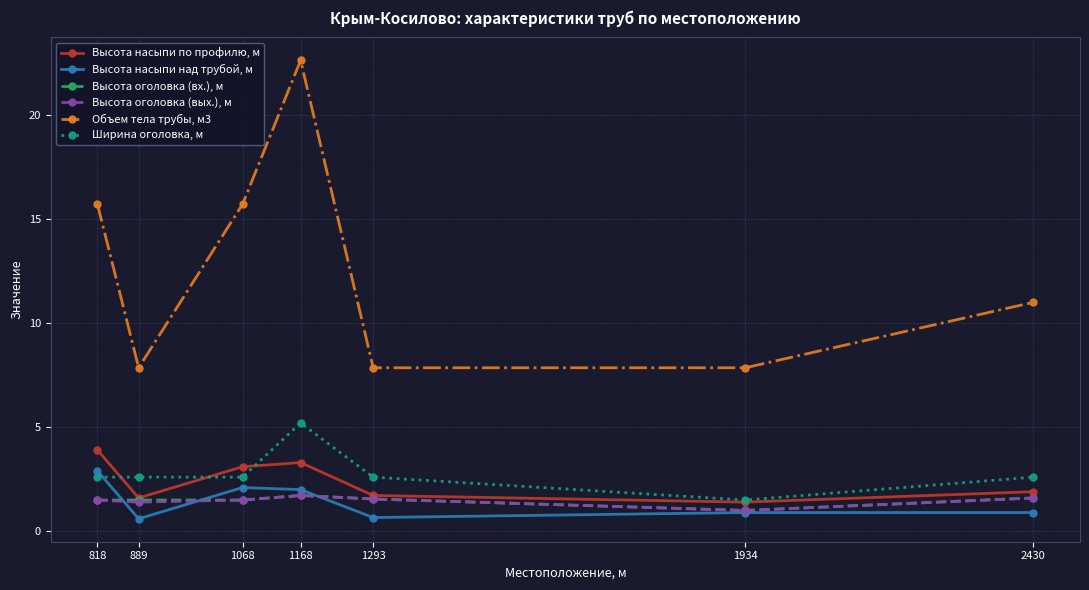

Which series changed the most between 889 and 1068?

Объем тела трубы, м3